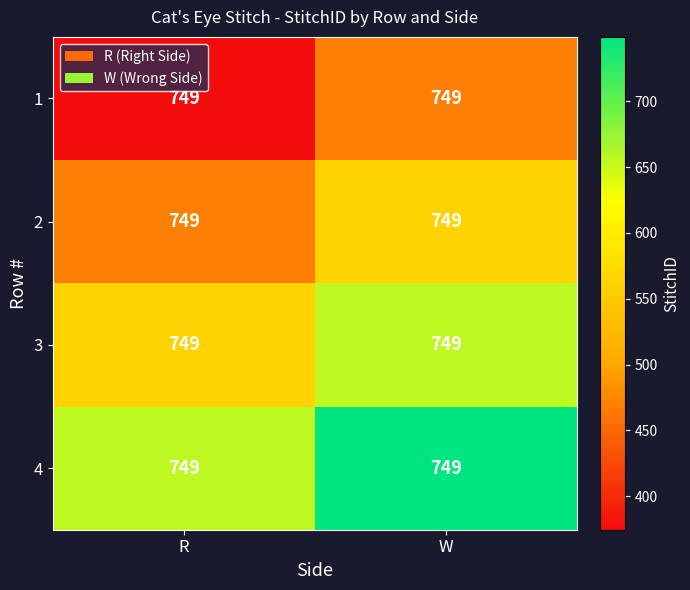

Is the value of 2 at W greater than the value of 4 at R?

No